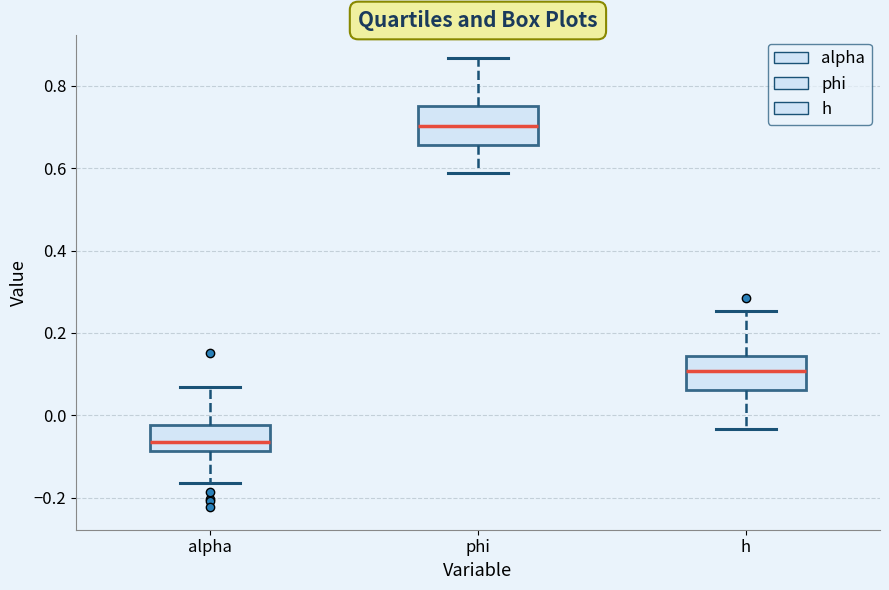

Where is the upper edge of the box for alpha on the y-axis? The values are not printed on the chart, so give them approximately, as read against the axis.

-0.02